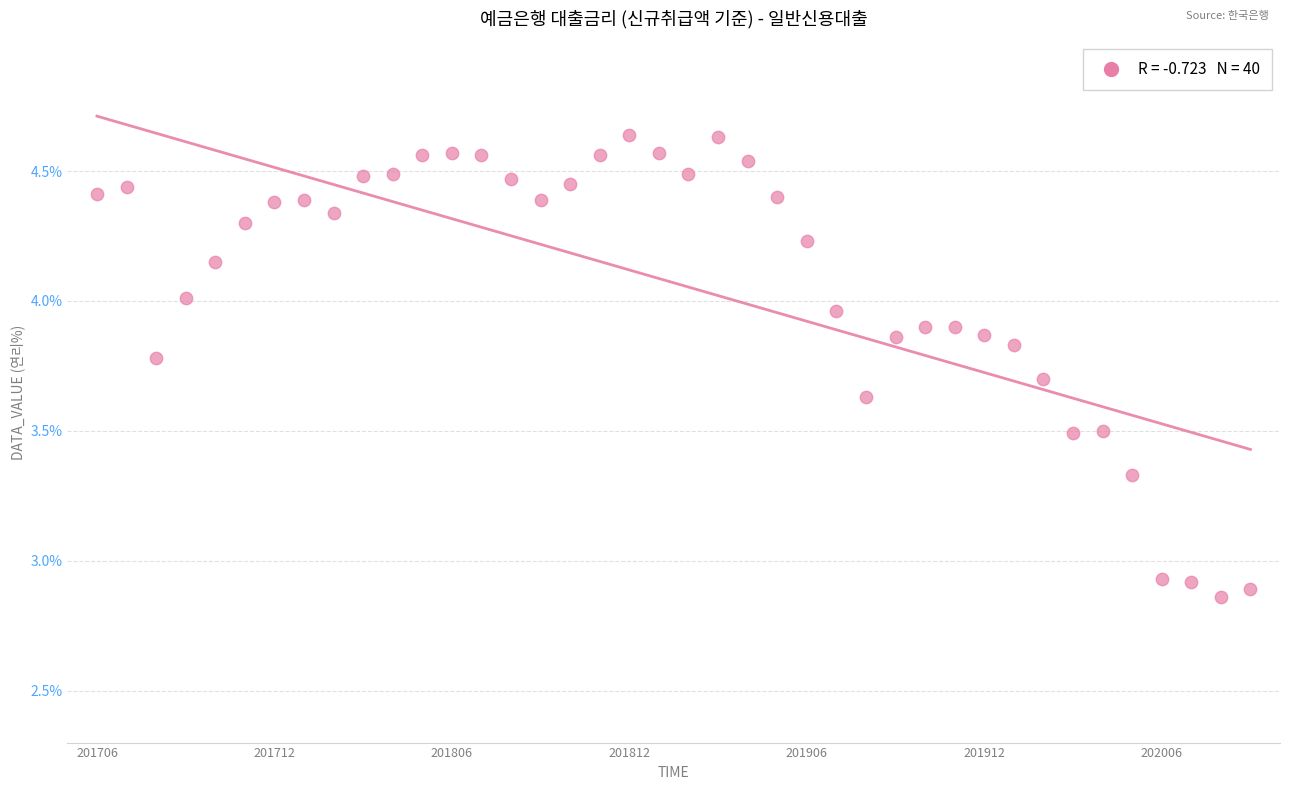

What is the range of Y values (max minus min)?

1.8